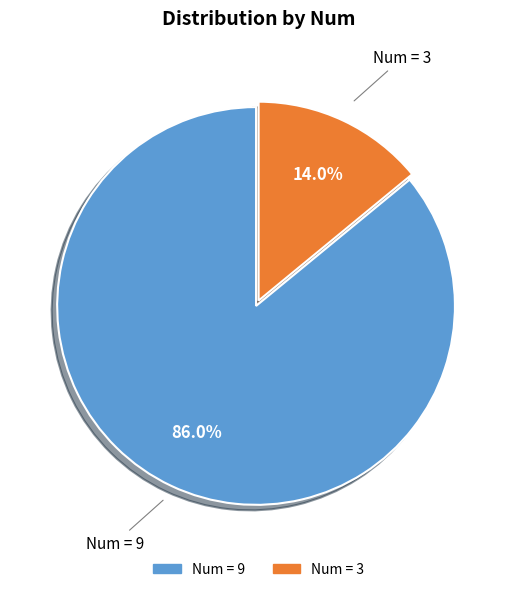

Does any single category account for the majority?

Yes